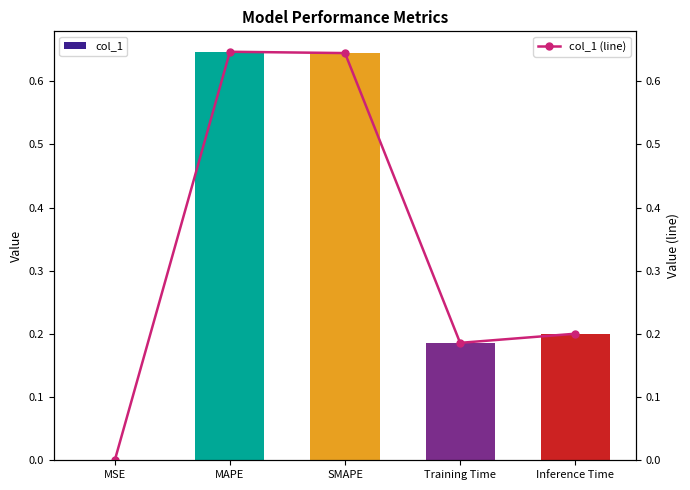

What is the value of the col_1 (line) bar at the 3rd from the left?

0.6